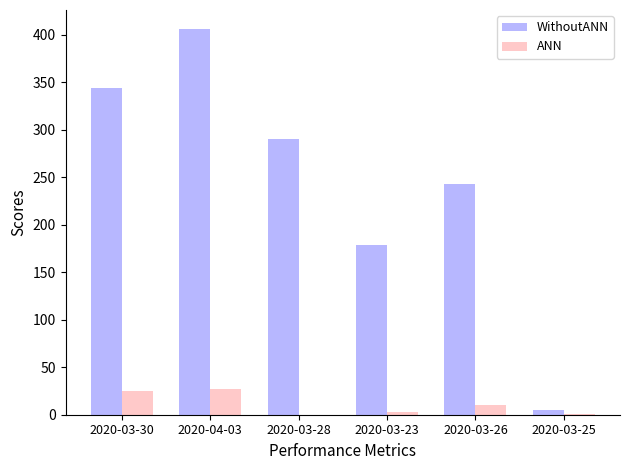

What is the greatest value displayed?

406